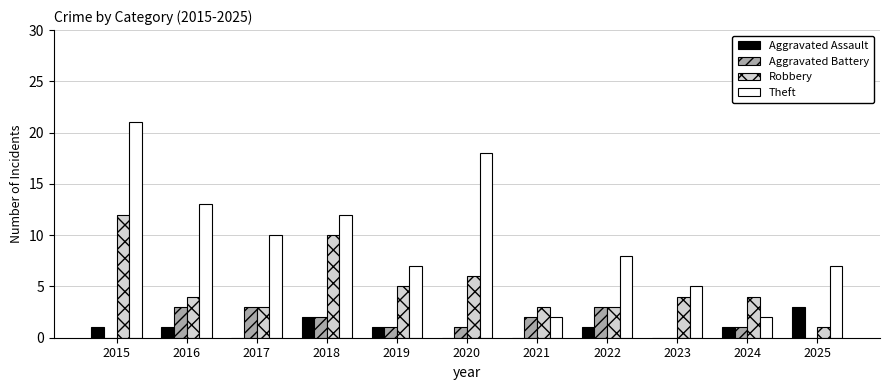

Does the chart contain stacked bars?

No